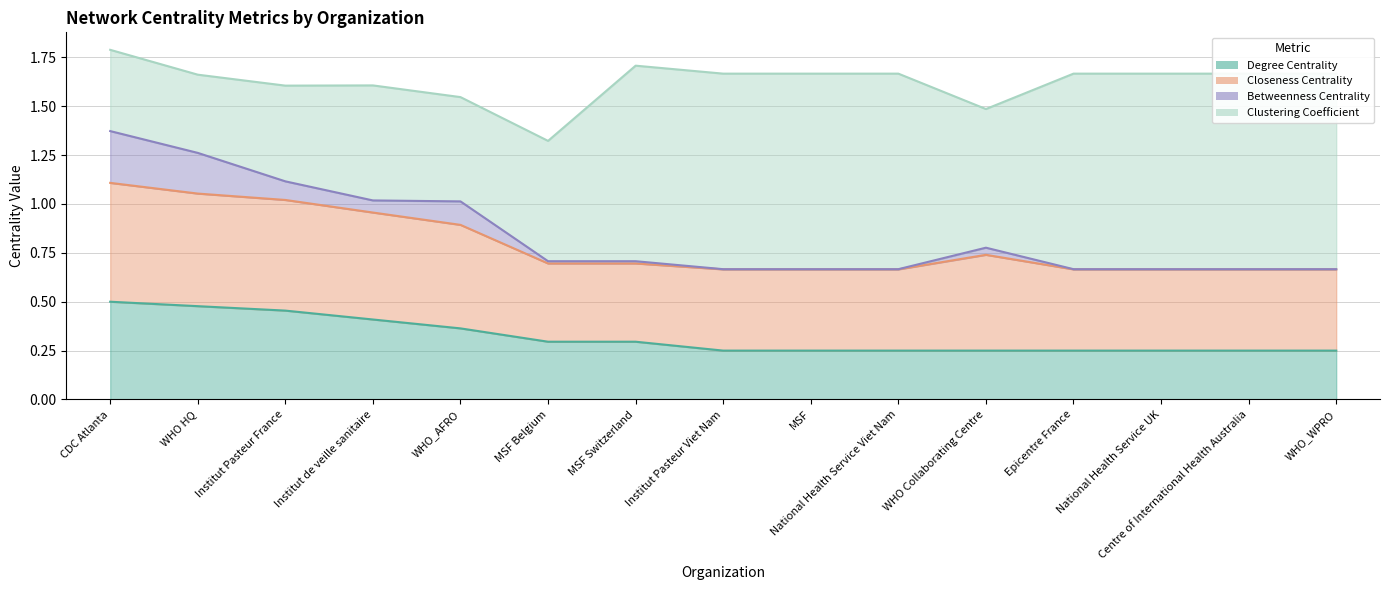

Which series has the largest total across all categories?

Clustering Coefficient